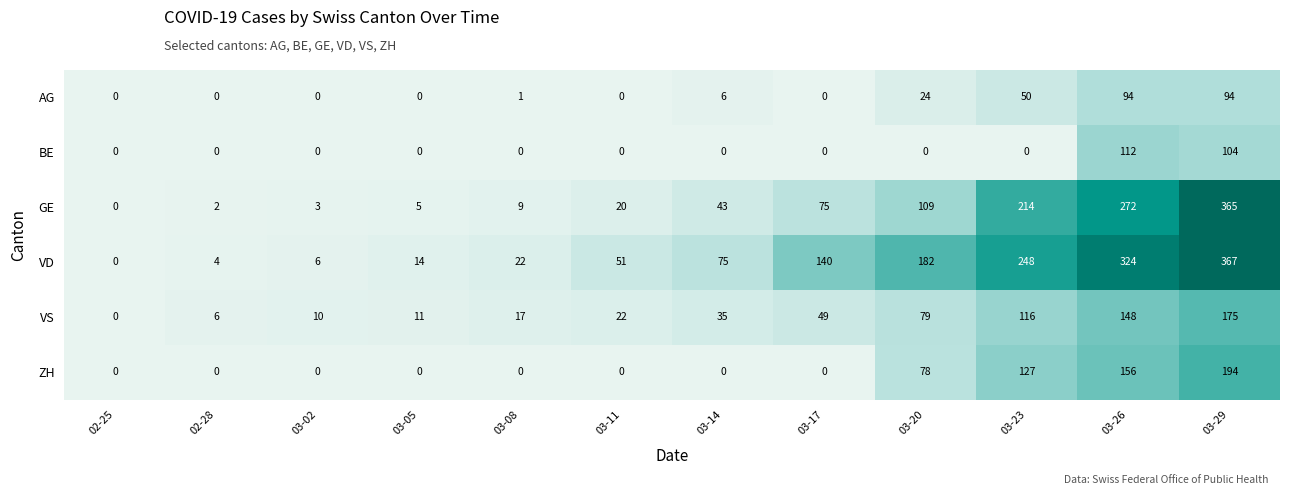

List the series in order of their peak value, lowest first.

AG, BE, VS, ZH, GE, VD